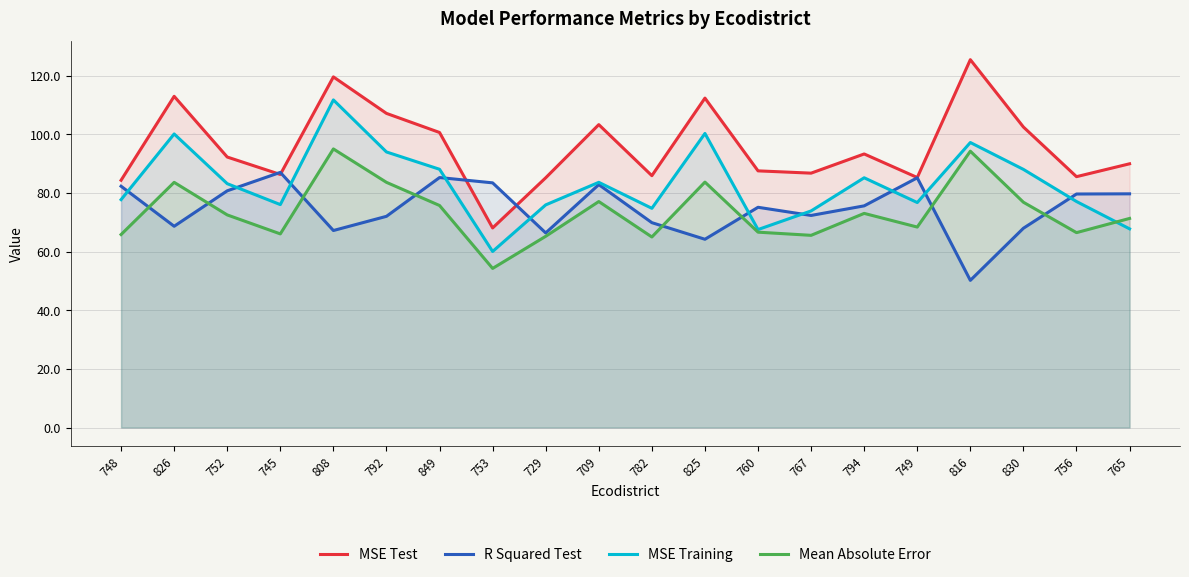

What is the spread (max minus min) of values at 792?

35.1